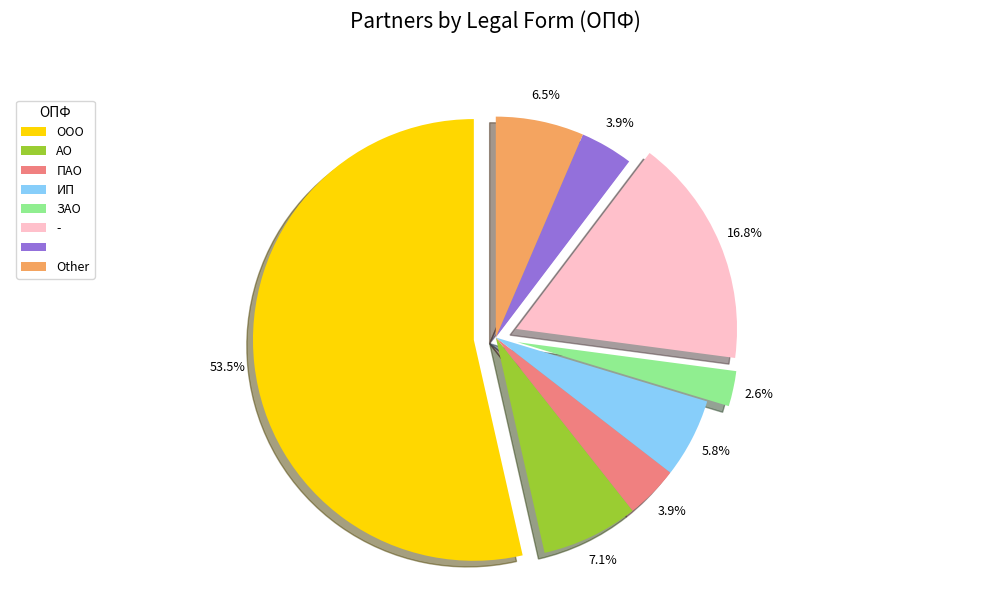

Does any single category account for the majority?

Yes